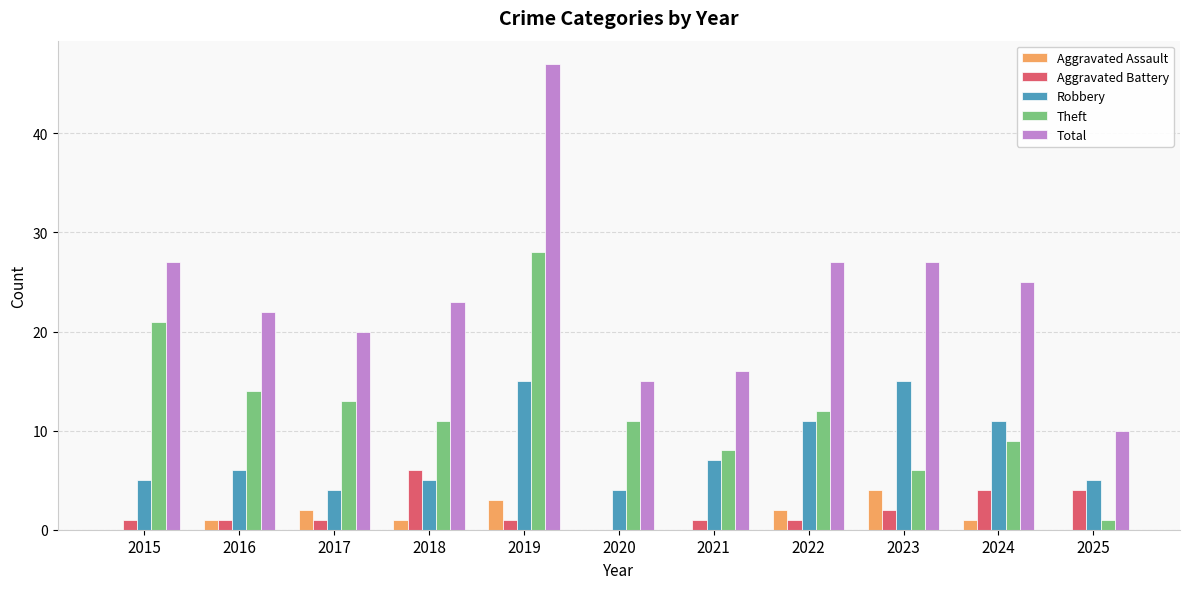

The Total series shows 27 at 2022. True or false?

True